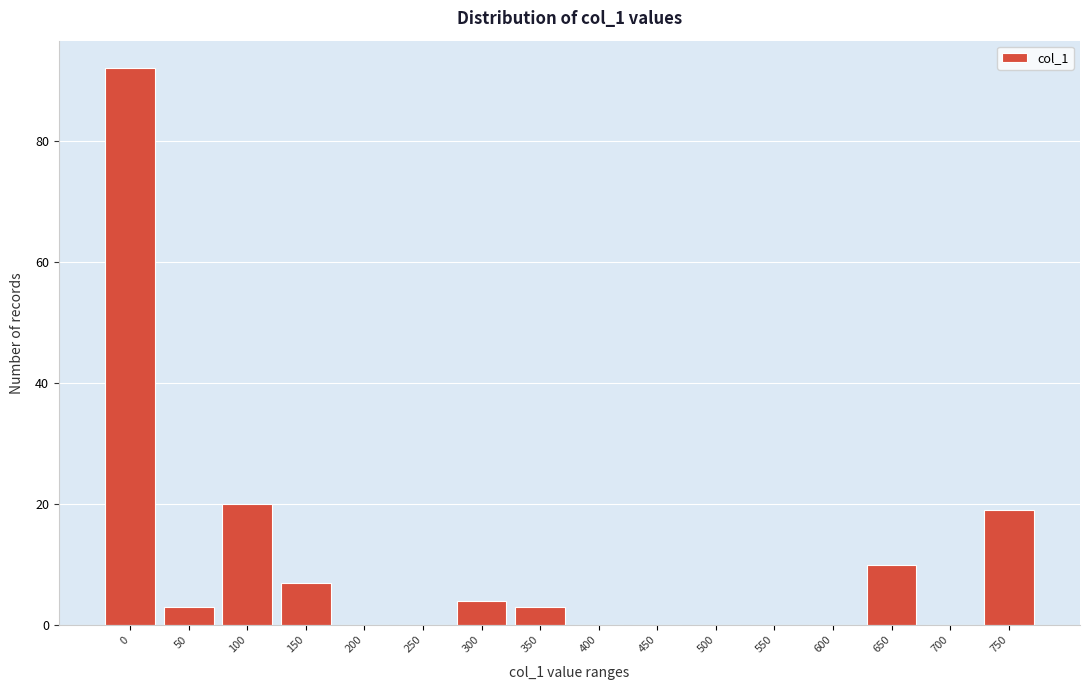

What is the greatest value displayed?

92